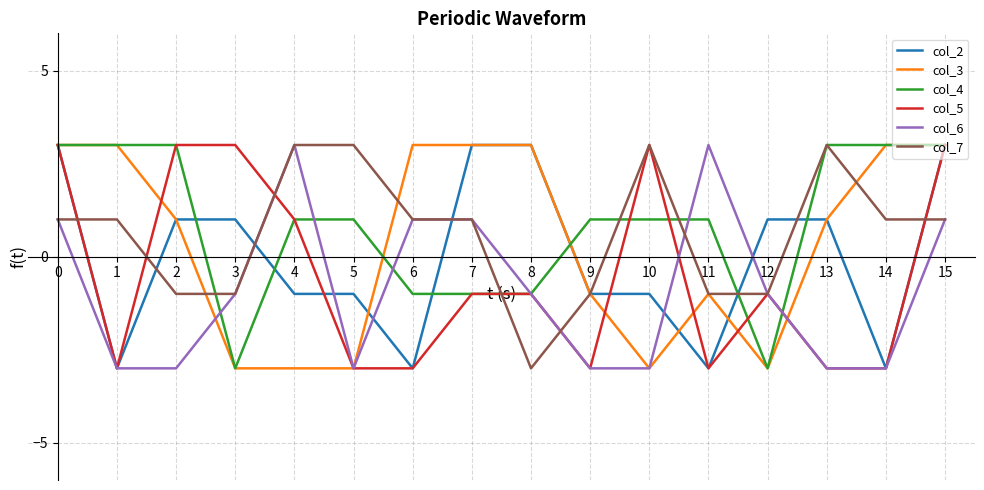

What is the highest value of the col_5 series?

3